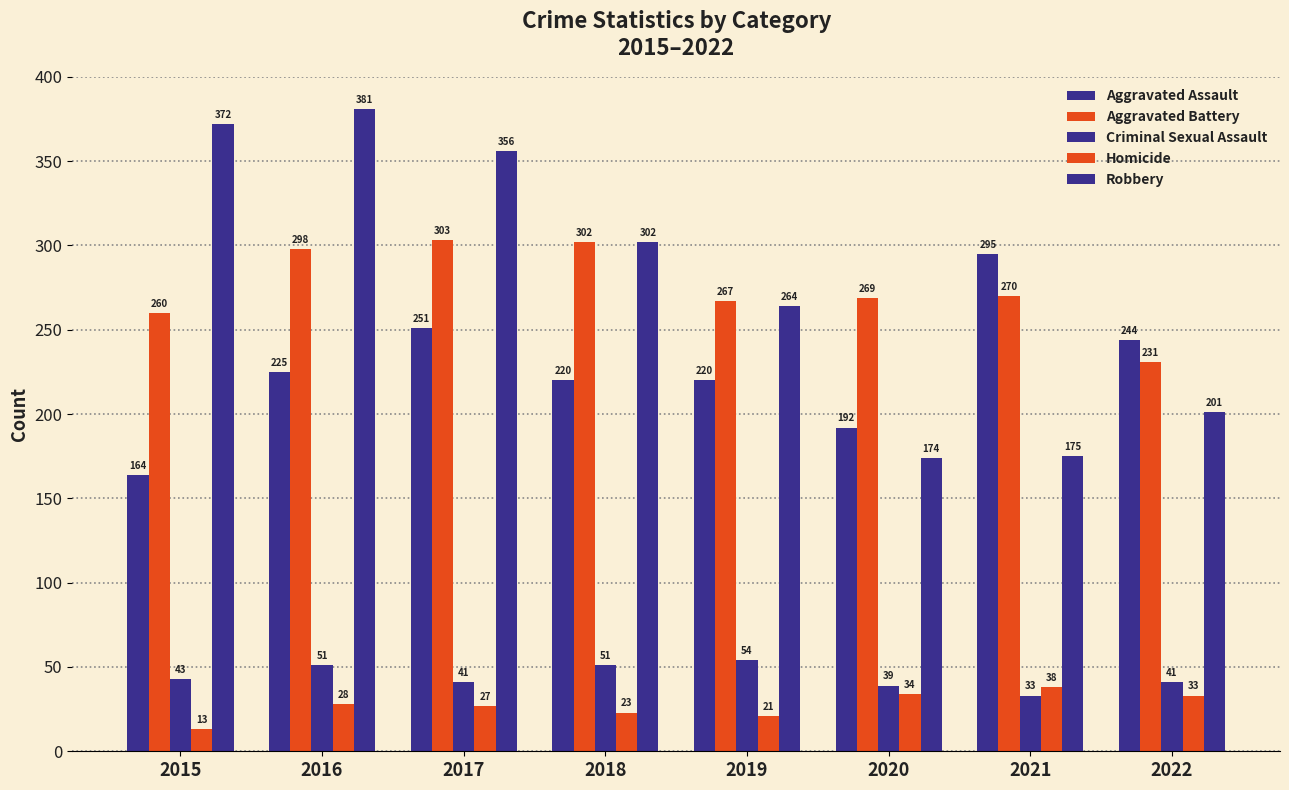

Is the value of Criminal Sexual Assault at 2019 greater than the value of Homicide at 2019?

Yes